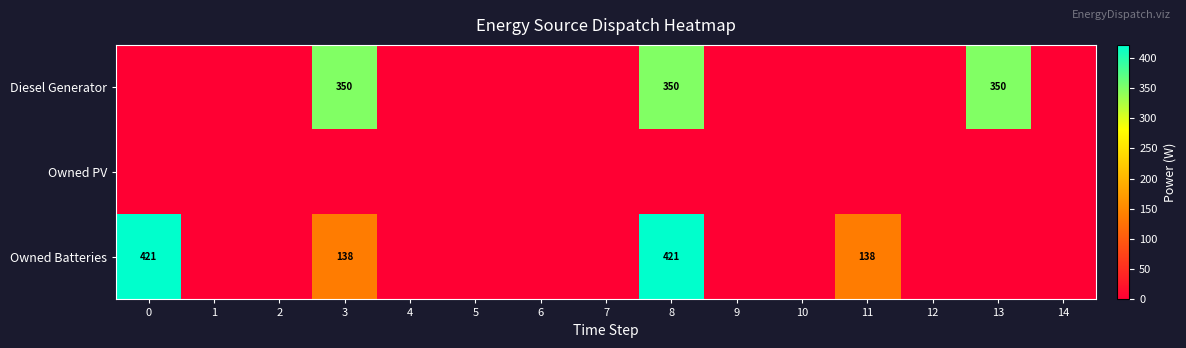

Reading right to left, transcribe all the data shown in this chart.

row_0: 0	350	0	0	0	0	350	0	0	0	0	350	0	0	0
row_1: 0	0	0	0	0	0	0	0	0	0	0	0	0	0	0
row_2: 0	0	0	138	0	0	421	0	0	0	0	138	0	0	421